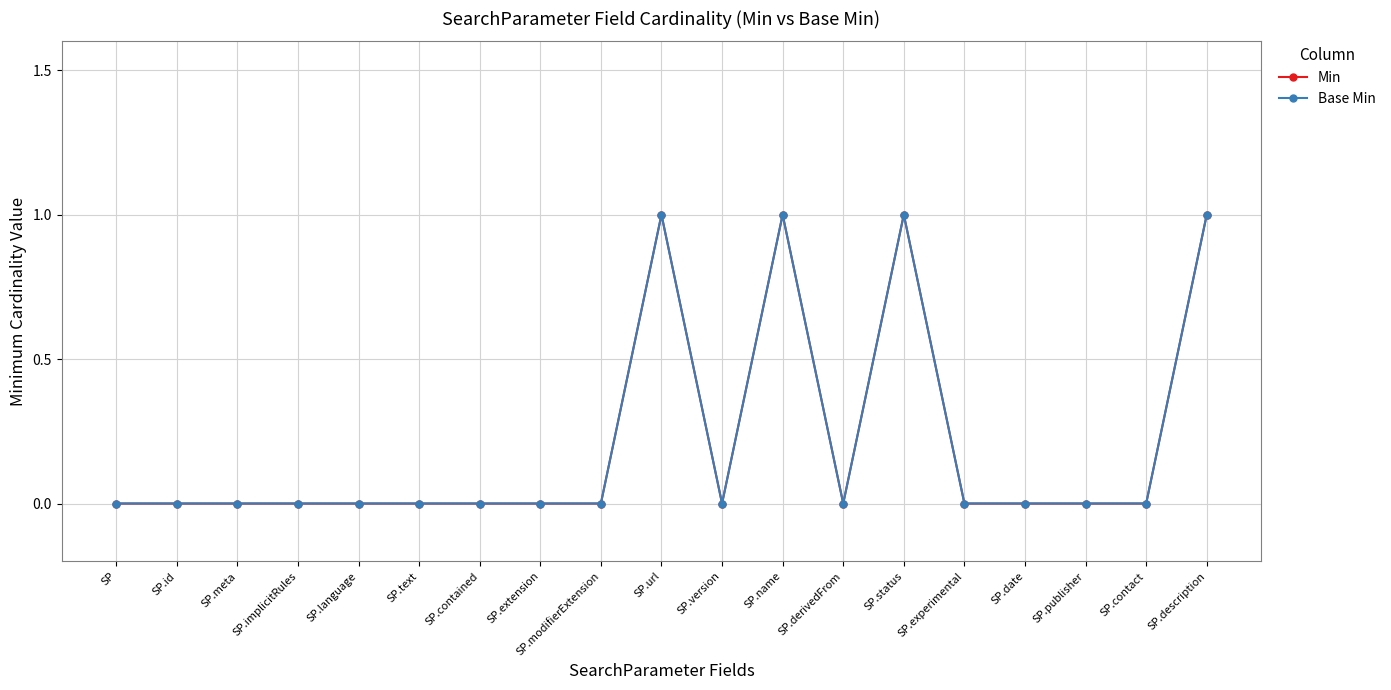

Does the chart have visible grid lines?

Yes